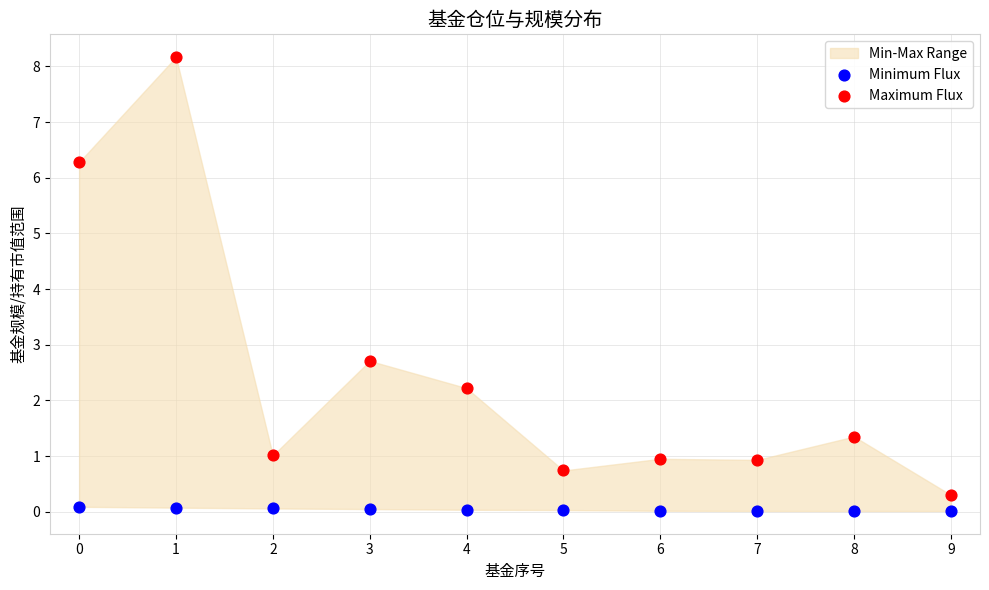

Which series reaches the minimum Y coordinate?

Minimum Flux